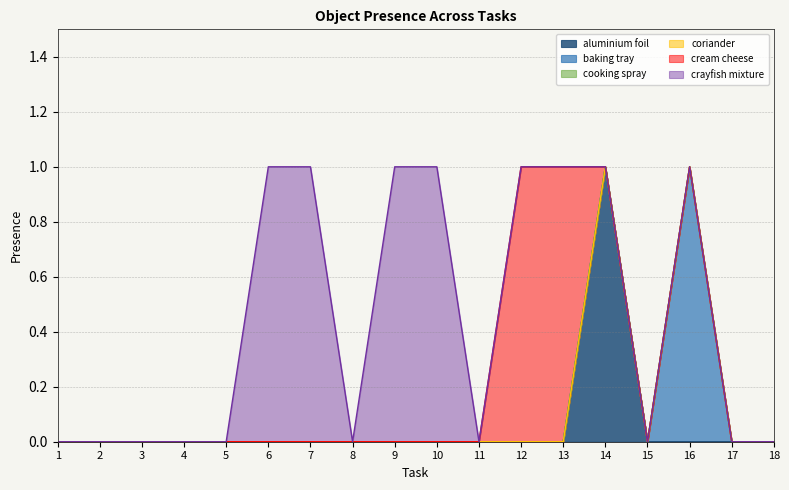

At which label does crayfish mixture reach its minimum?

1